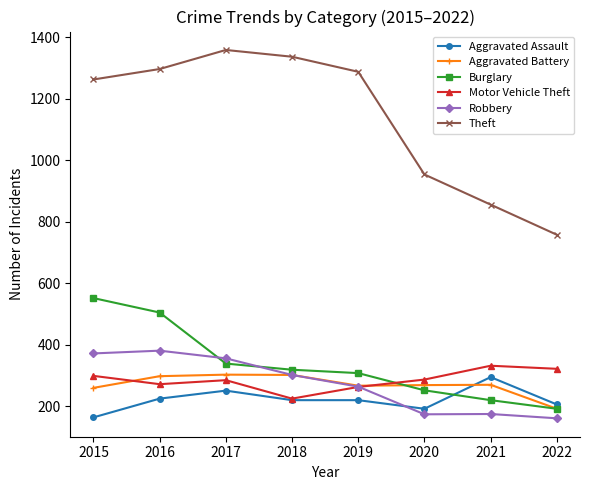

What is the average value of the Robbery series?

273